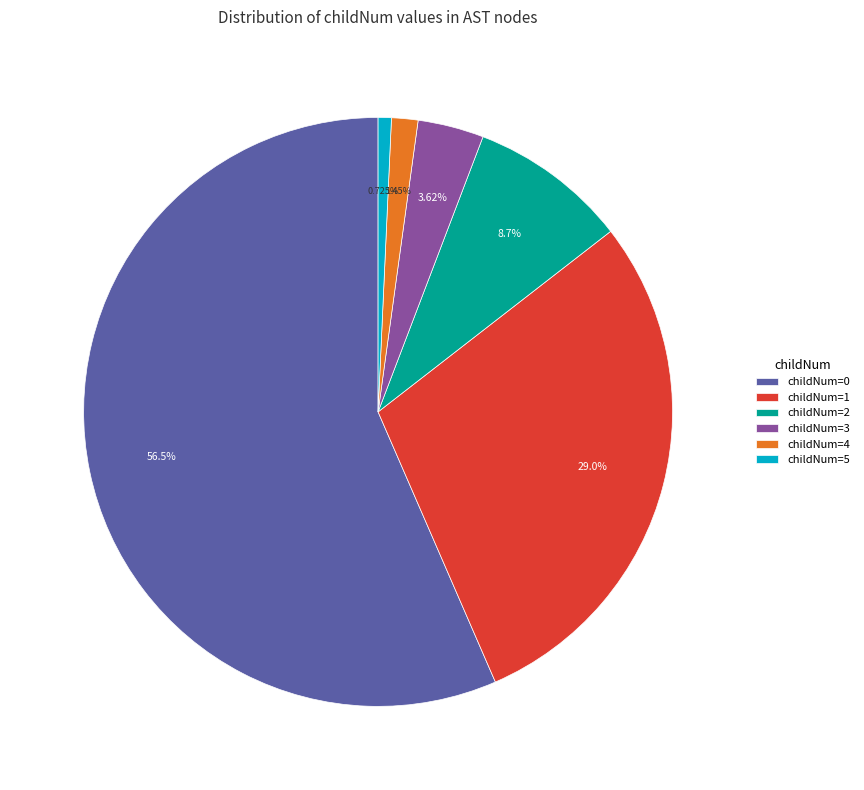

Rank the categories by value from lowest to highest.

childNum=5, childNum=4, childNum=3, childNum=2, childNum=1, childNum=0